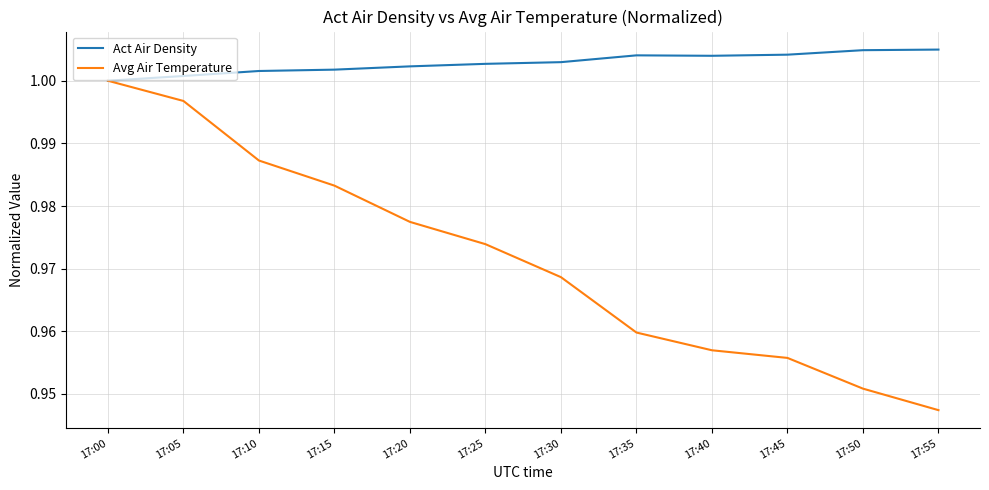

At which label does Avg Air Temperature reach its minimum?

17:55